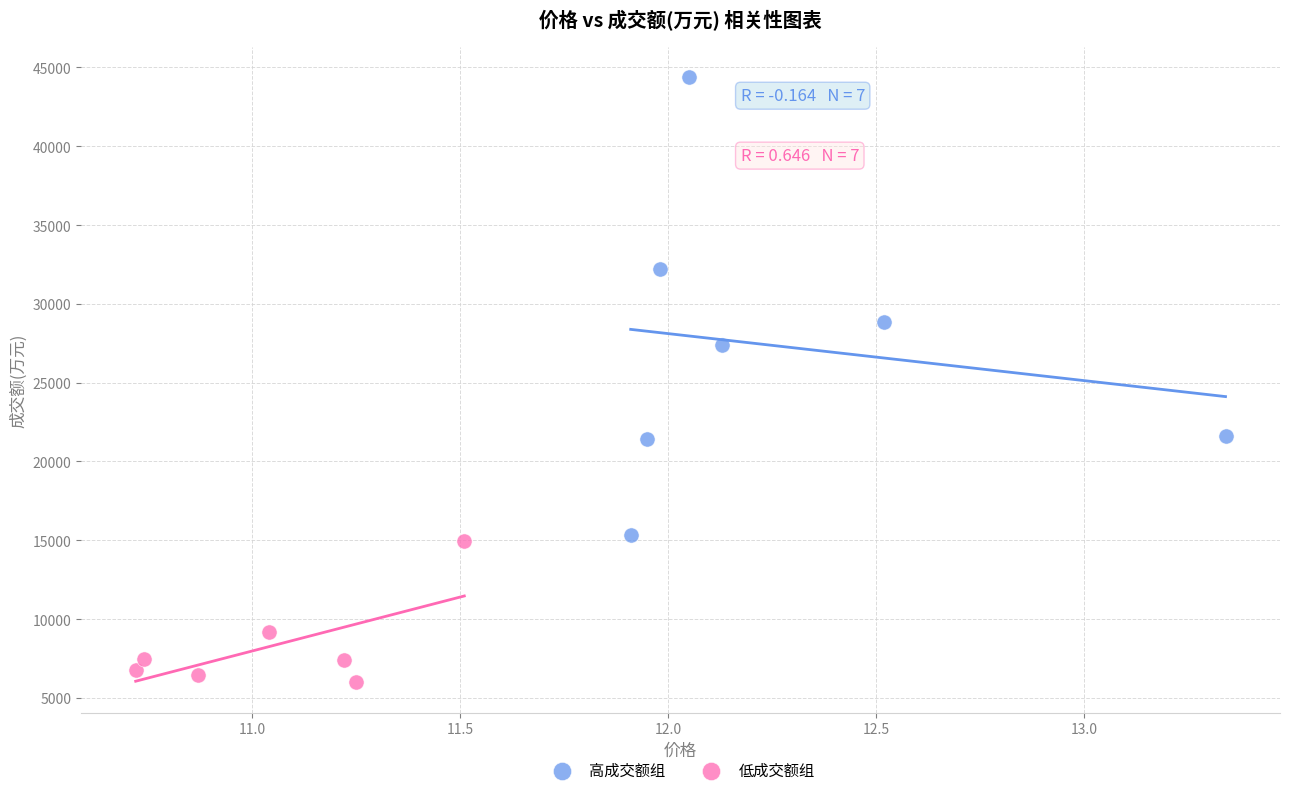

Which series has the widest spread of Y values?

高成交额组